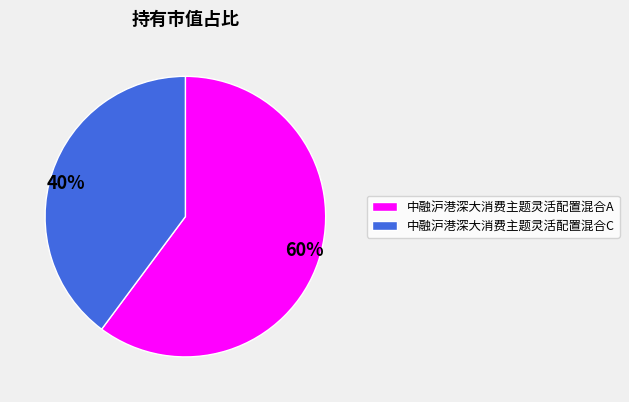

Count the number of slices in the pie.

2